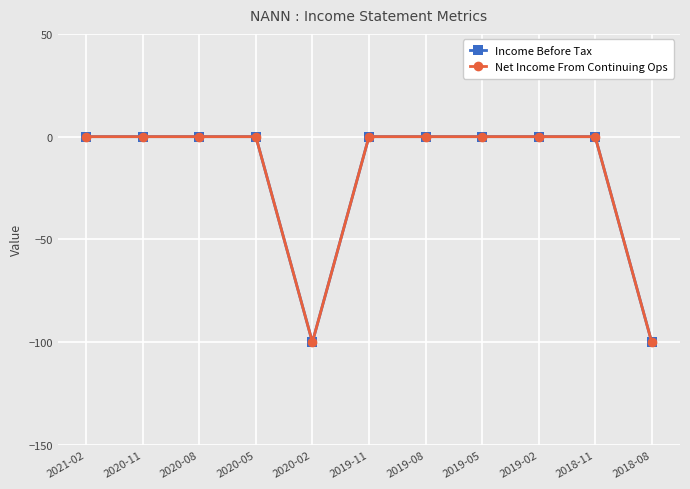

True or false: Income Before Tax and Net Income From Continuing Ops cross at least once.

False